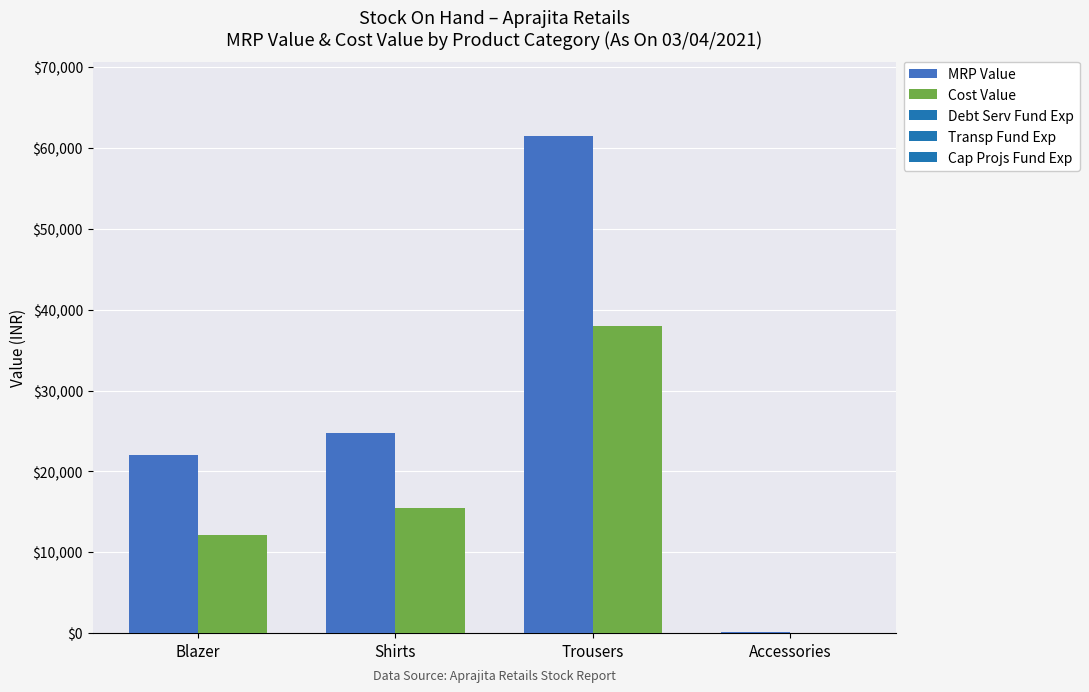

The Cost Value series shows 9052 at Shirts. True or false?

False